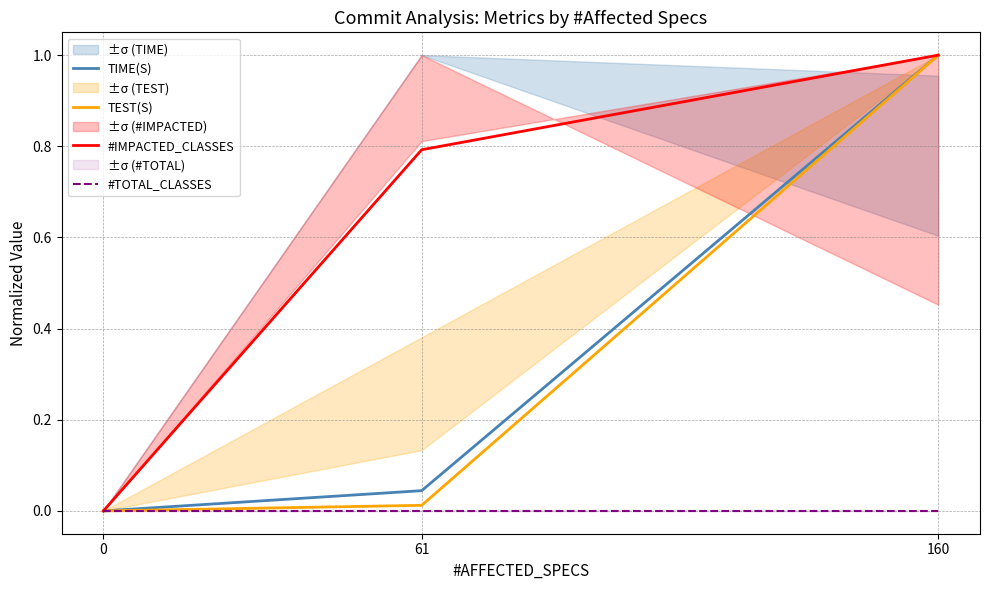

What is the value of the TEST(S) point at the 3rd from the left?

1.0